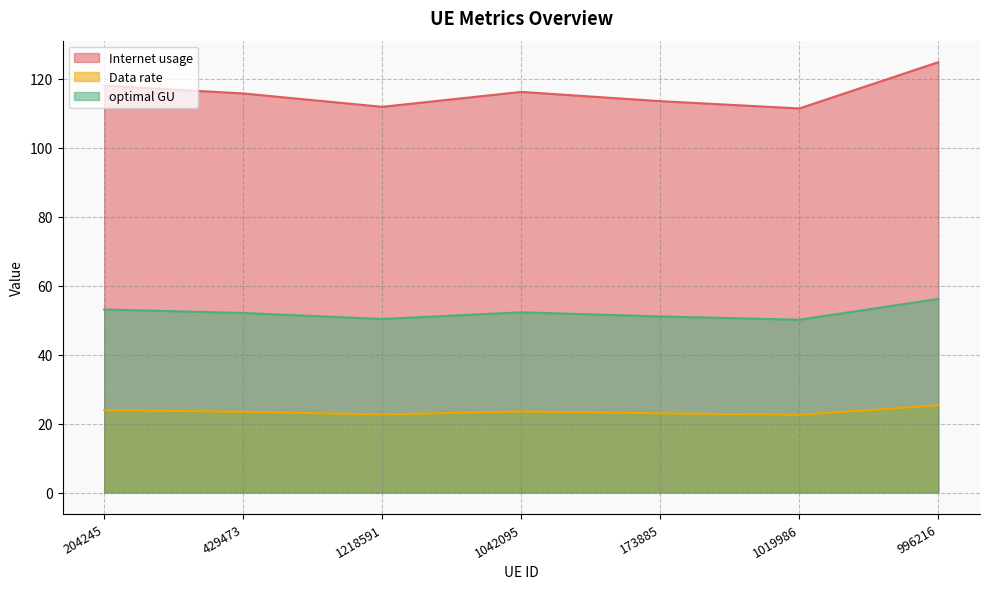

Rank the series at 1019986 from highest to lowest value.

Internet usage, optimal GU, Data rate